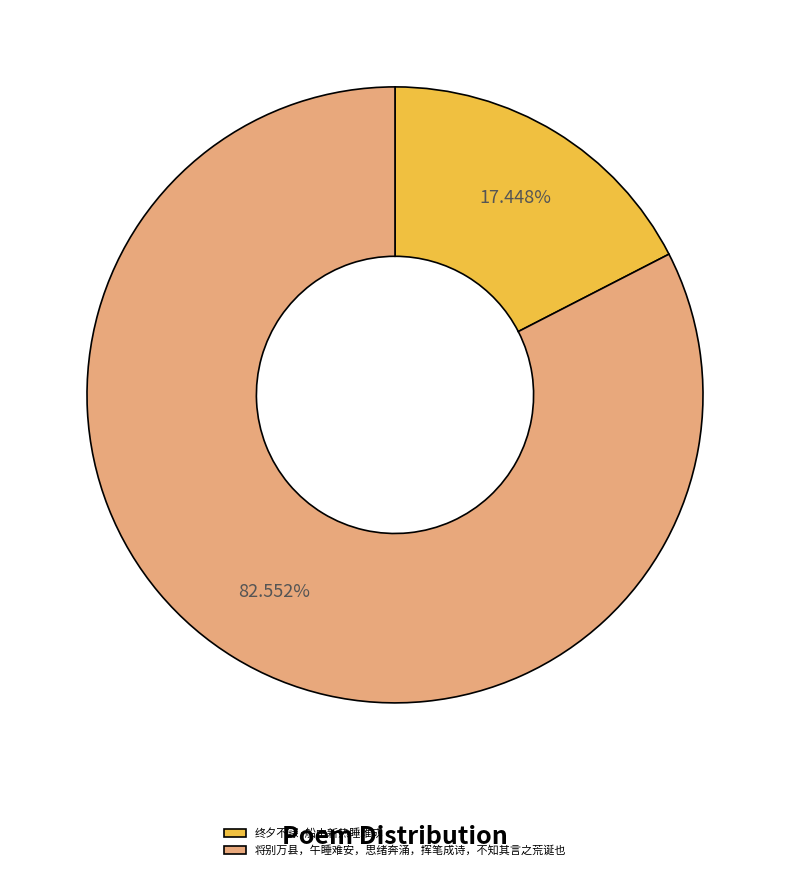

Which has a higher value, 将别万县，午睡难安，思绪奔涌，挥笔成诗，不知其言之荒诞也 or 终夕不寐·船中新热睡难成?

将别万县，午睡难安，思绪奔涌，挥笔成诗，不知其言之荒诞也